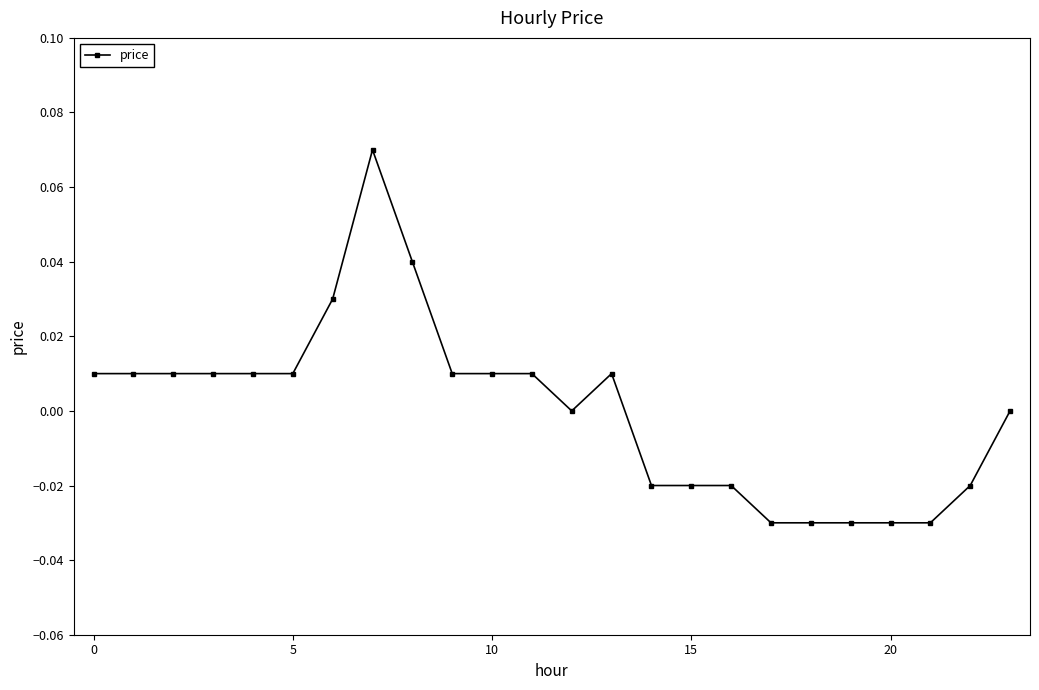

True or false: the data has more than 0 interior local peaks.

True